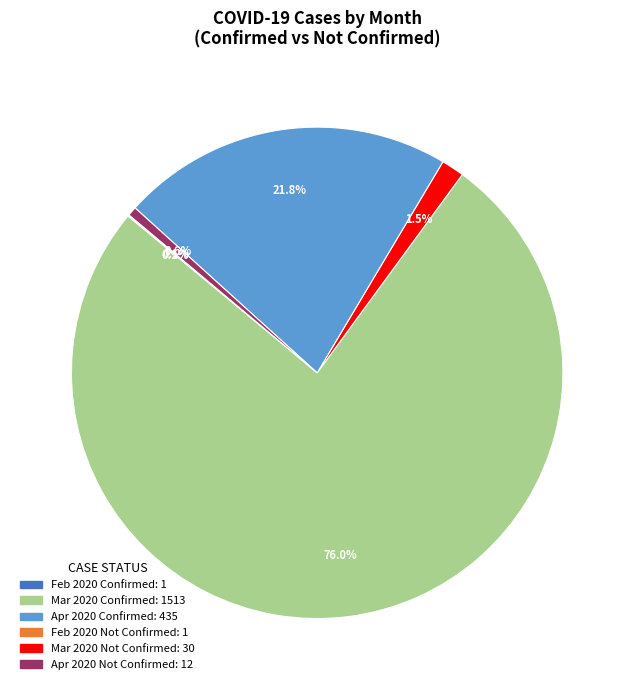

Does any single category account for the majority?

Yes